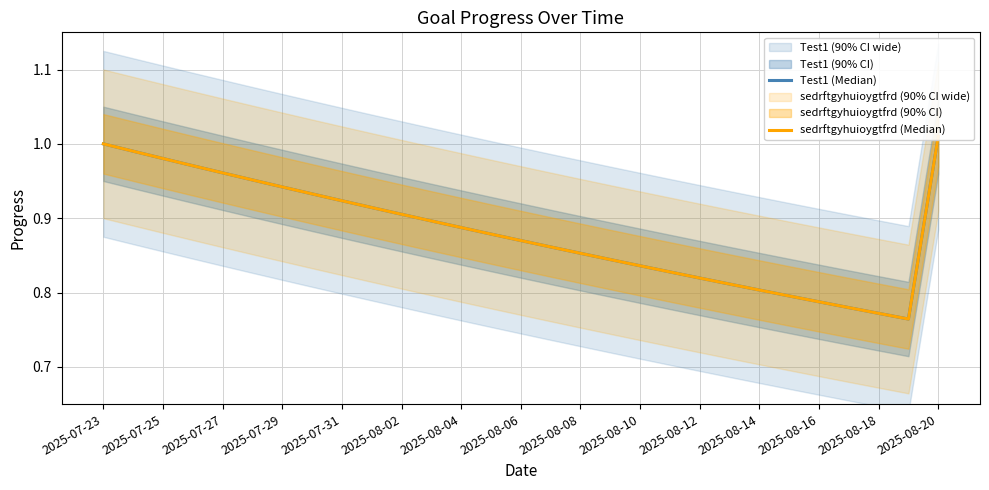

What is the value of the sedrftgyhuioygtfrd (Median) point at the 25th from the left?

0.8